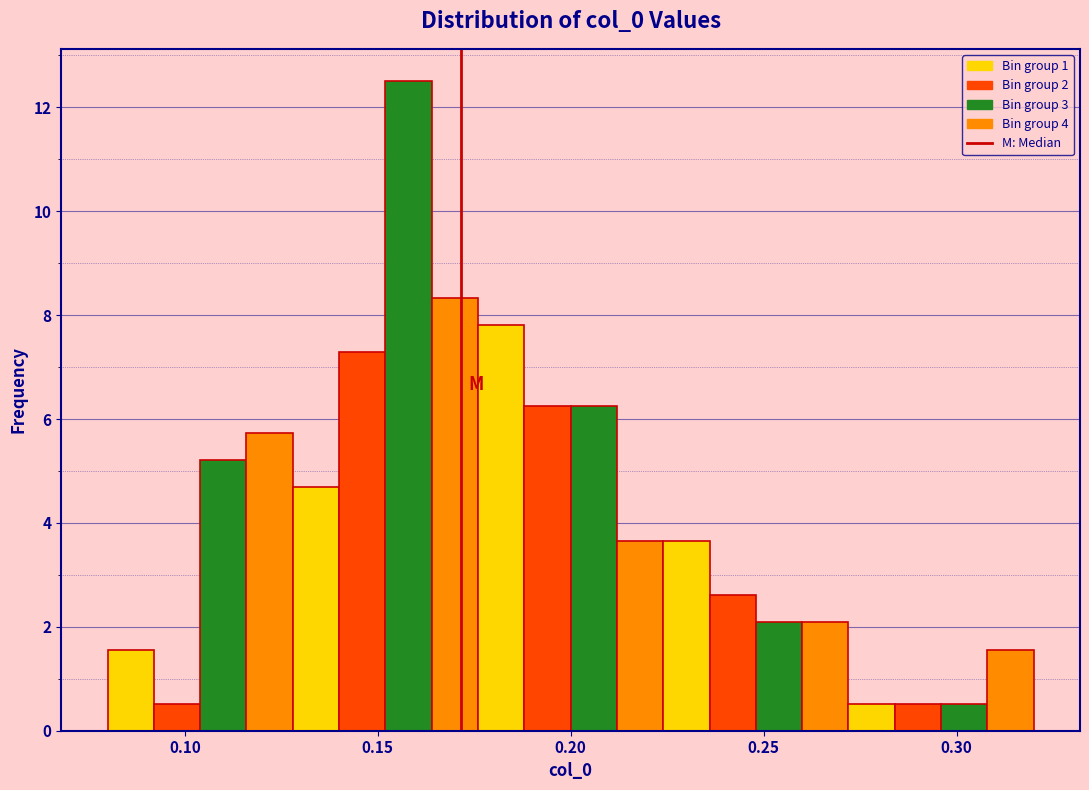

Read against the x-axis, roughly where is the centre of the tallest bar?

0.160